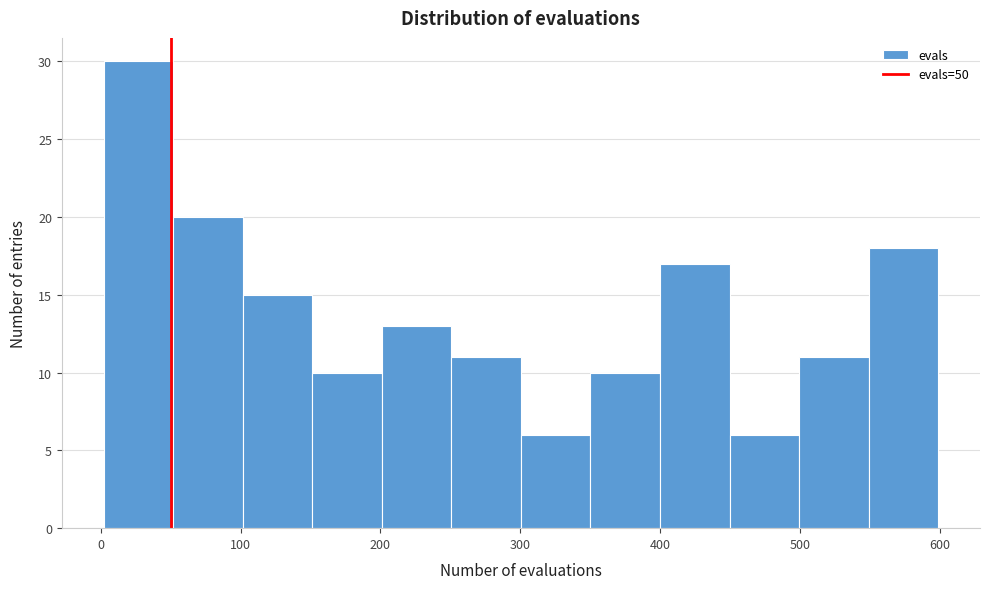

Reading left to right, transcribe this chart: for each bar, give the range it covers on the x-axis and its height. Neither the bar edges nor the heights are printed on the chart, so give them approximately, as read against the axes.

0 to 50: 30
50 to 100: 20
100 to 150: 15
150 to 200: 10
200 to 250: 13
250 to 300: 11
300 to 350: 6
350 to 400: 10
400 to 450: 17
450 to 500: 6
500 to 550: 11
550 to 600: 18